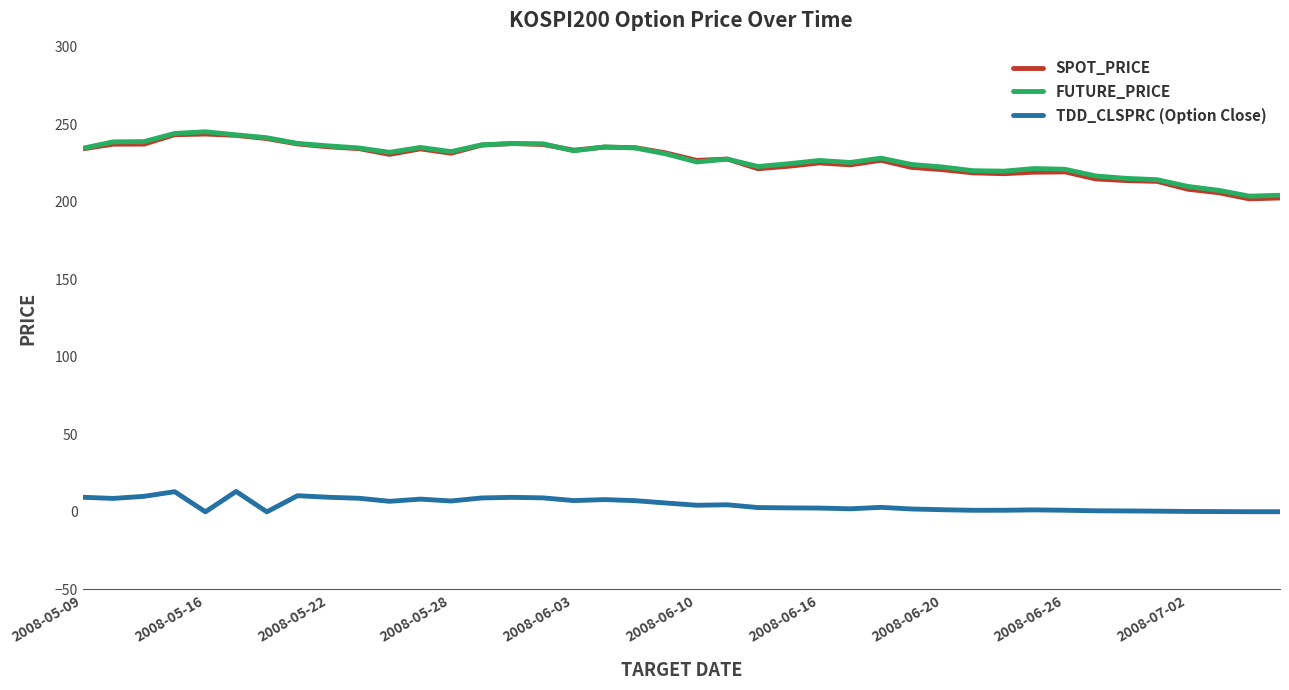

What is the maximum value shown in the chart?

245.0